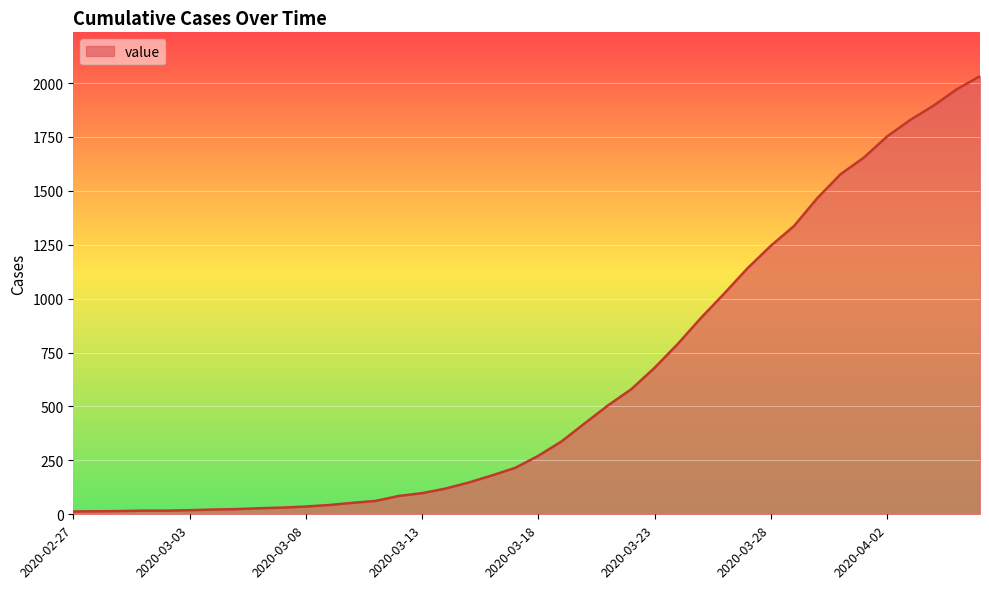

What is the difference between the maximum and minimum values?

2019